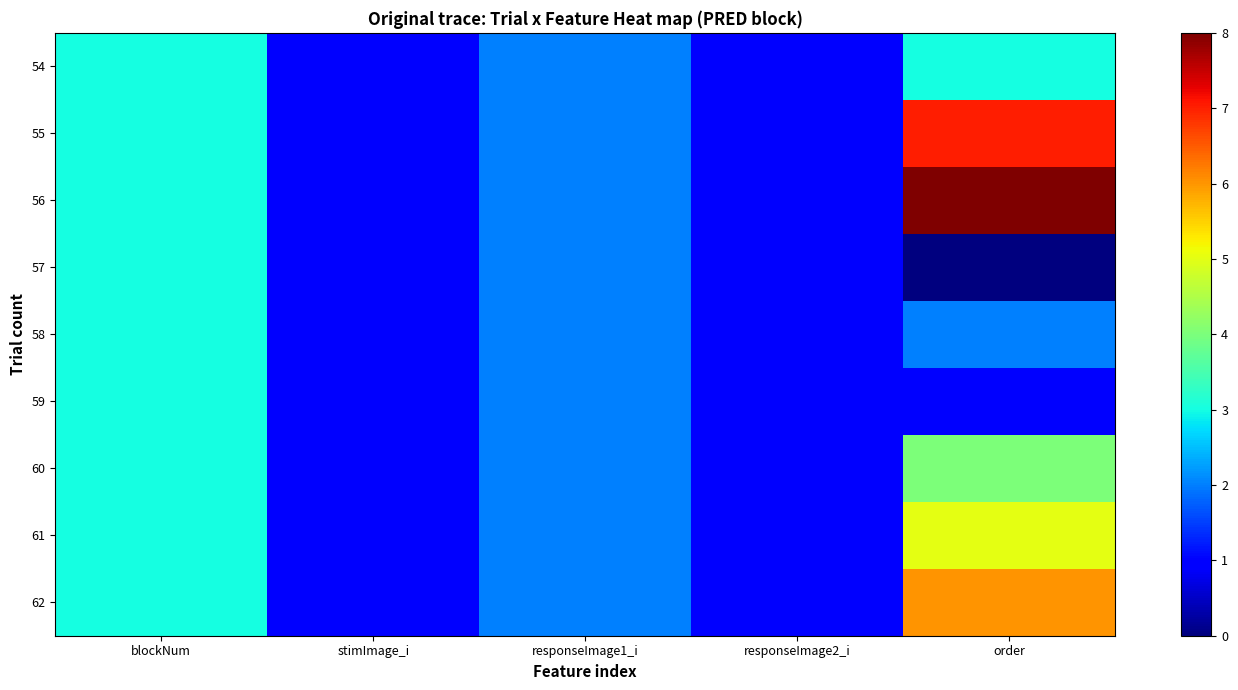

At which category is the sum across all series the highest?

order